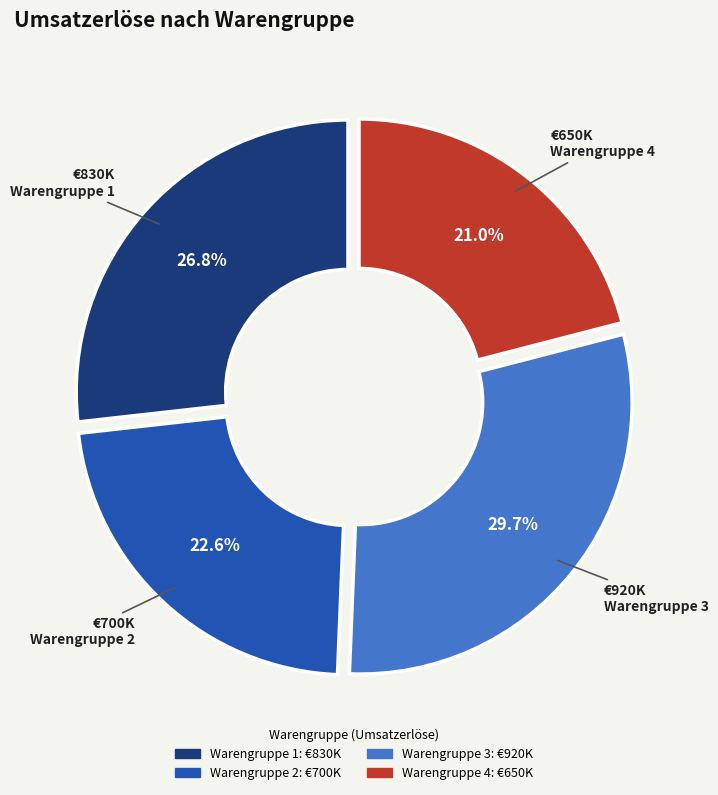

To the nearest percent, what is the combined percentage of Warengruppe 4 and Warengruppe 3?

51%